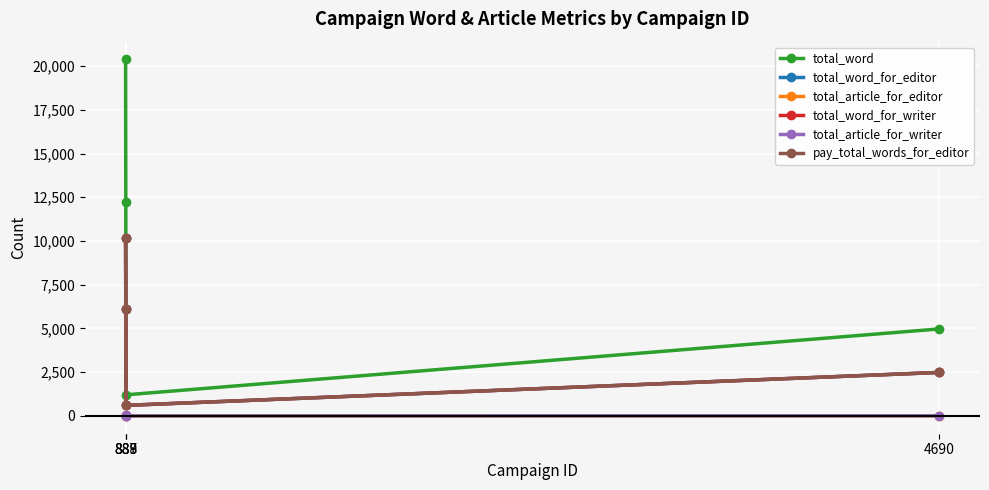

The total_article_for_writer series shows 2 at 889. True or false?

True